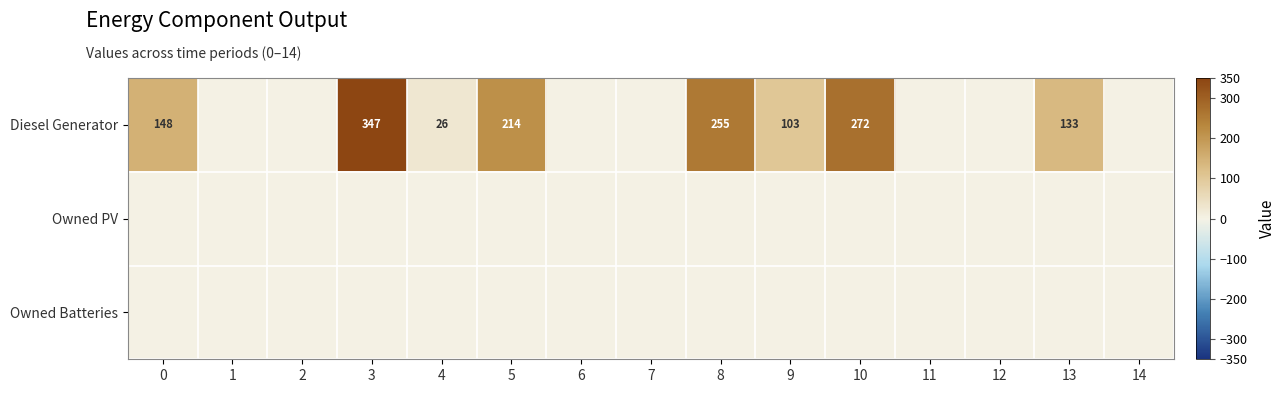

What is the sum of the Diesel Generator values at 3 and 0?

495